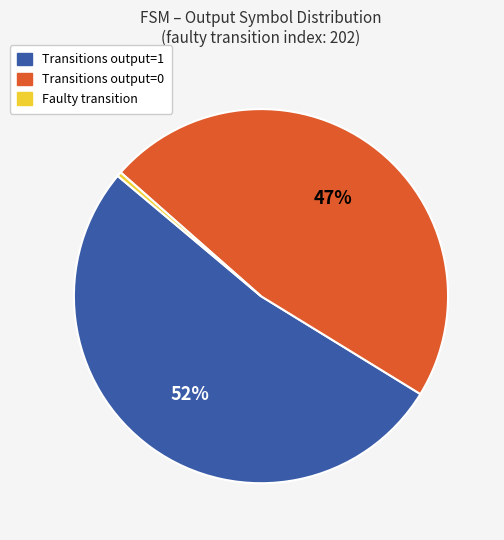

To the nearest percent, what is the average slice percentage?

33%